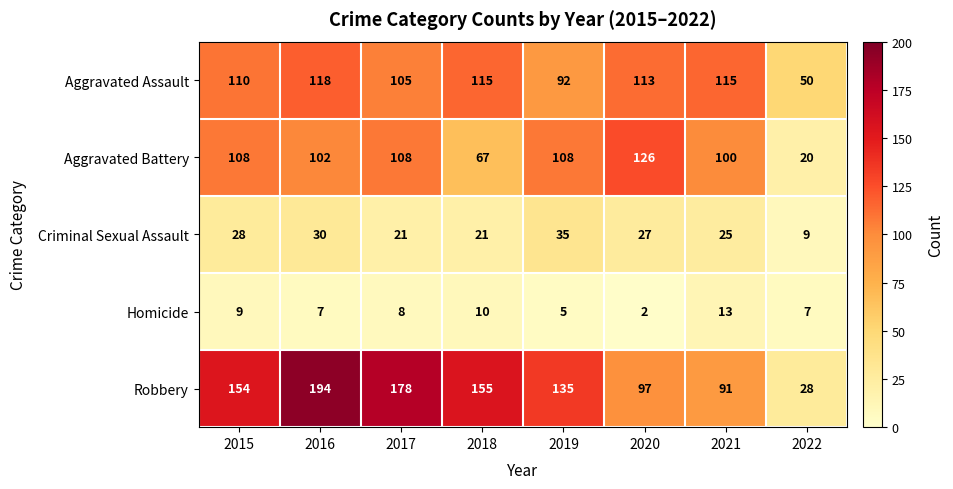

What is the maximum value shown in the chart?

194